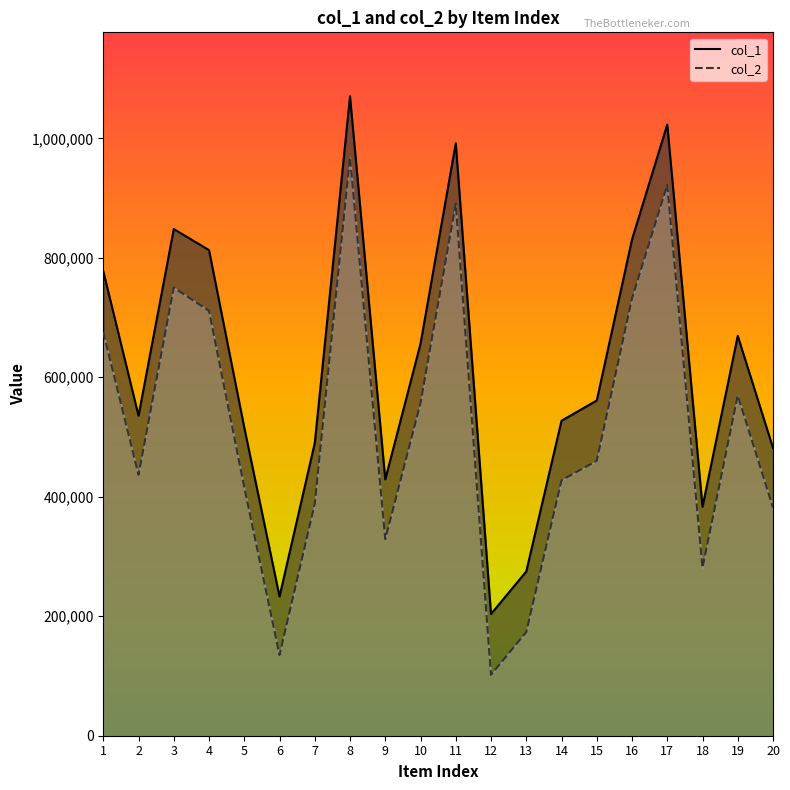

What is the total value across all series at 20?

863793